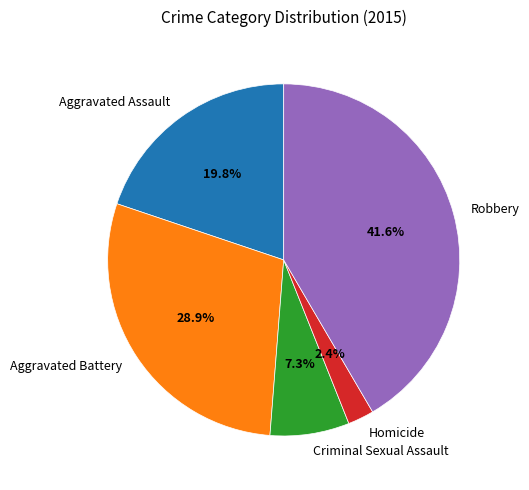

To the nearest percent, what portion does Robbery represent?

42%